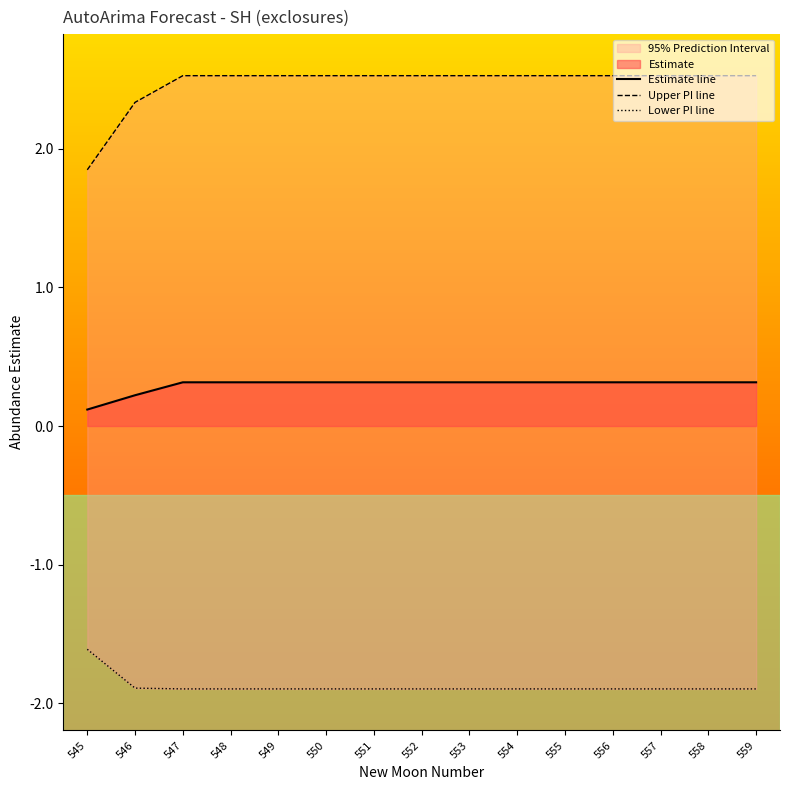

True or false: Estimate line and Upper PI line cross at least once.

False